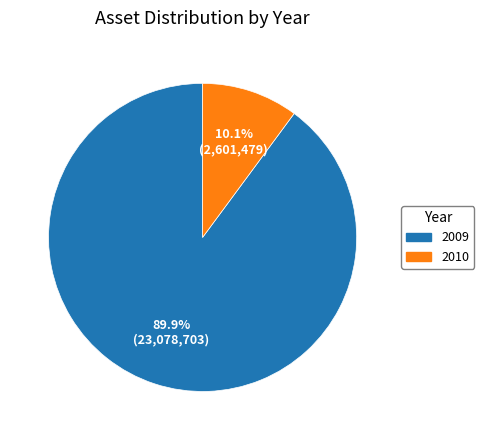

True or false: 2010 accounts for 16% of the total.

False